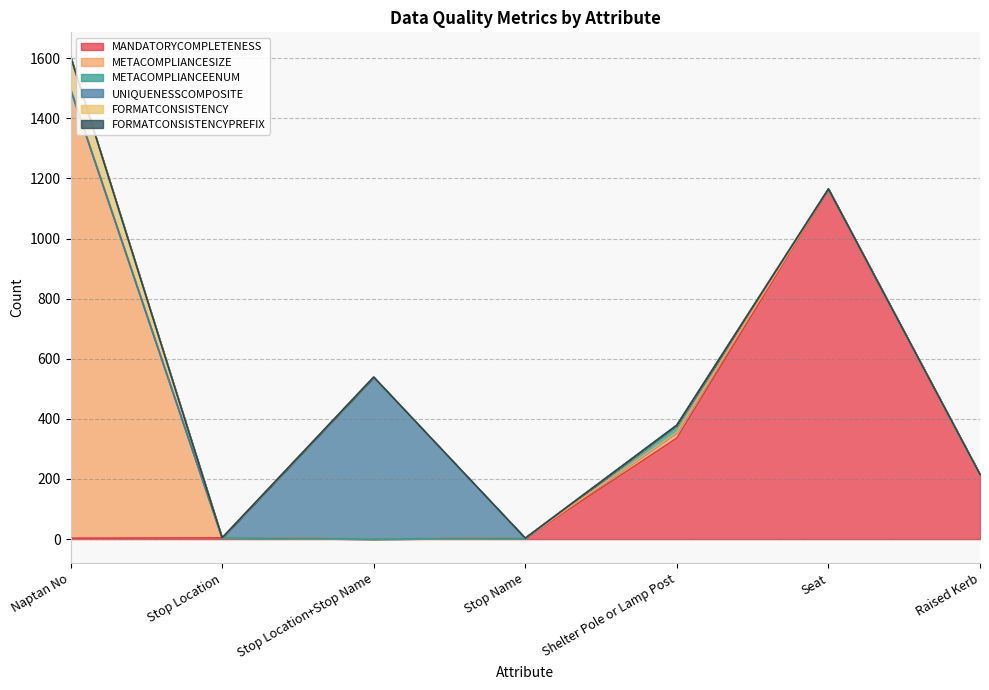

Reading left to right, list all the values displayed in this chart.

MANDATORYCOMPLETENESS: 3	4	0	3	336	1163	213
METACOMPLIANCESIZE: 1494	0	0	0	19	1	0
METACOMPLIANCEENUM: 0	0	0	0	24	1	2
UNIQUENESSCOMPOSITE: 0	0	539	0	0	0	0
FORMATCONSISTENCY: 109	0	0	0	0	0	0
FORMATCONSISTENCYPREFIX: 0	0	0	0	0	0	0